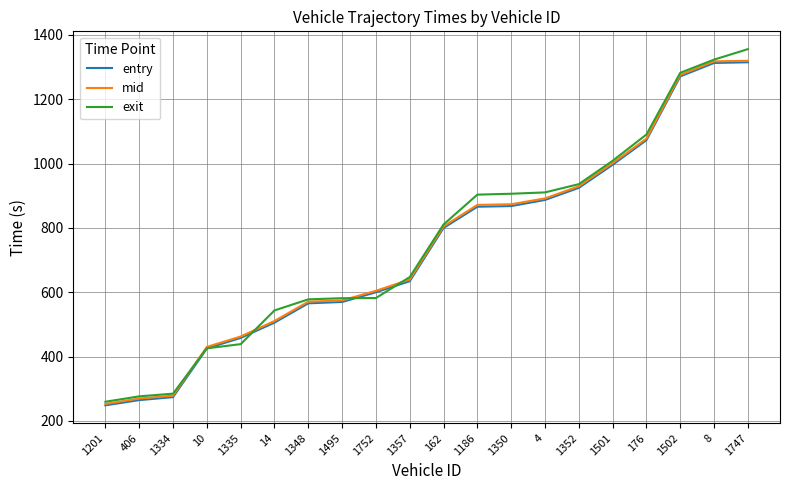

The exit series shows 1248.7 at 4. True or false?

False